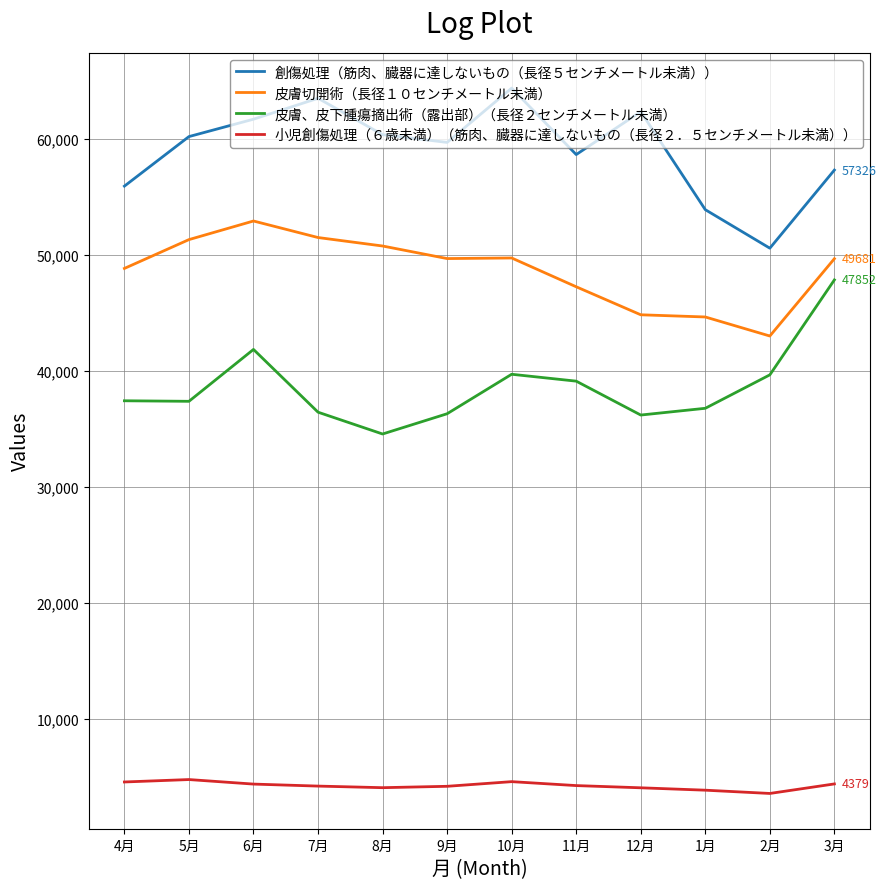

What is the sum of all 創傷処理（筋肉、臓器に達しないもの（長径５センチメートル未満）） values?

708717